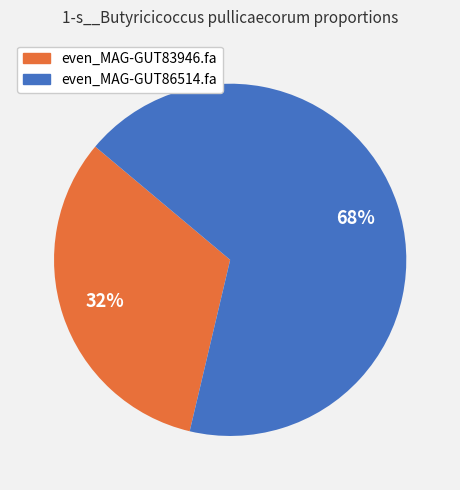

How many slices are in this pie chart?

2